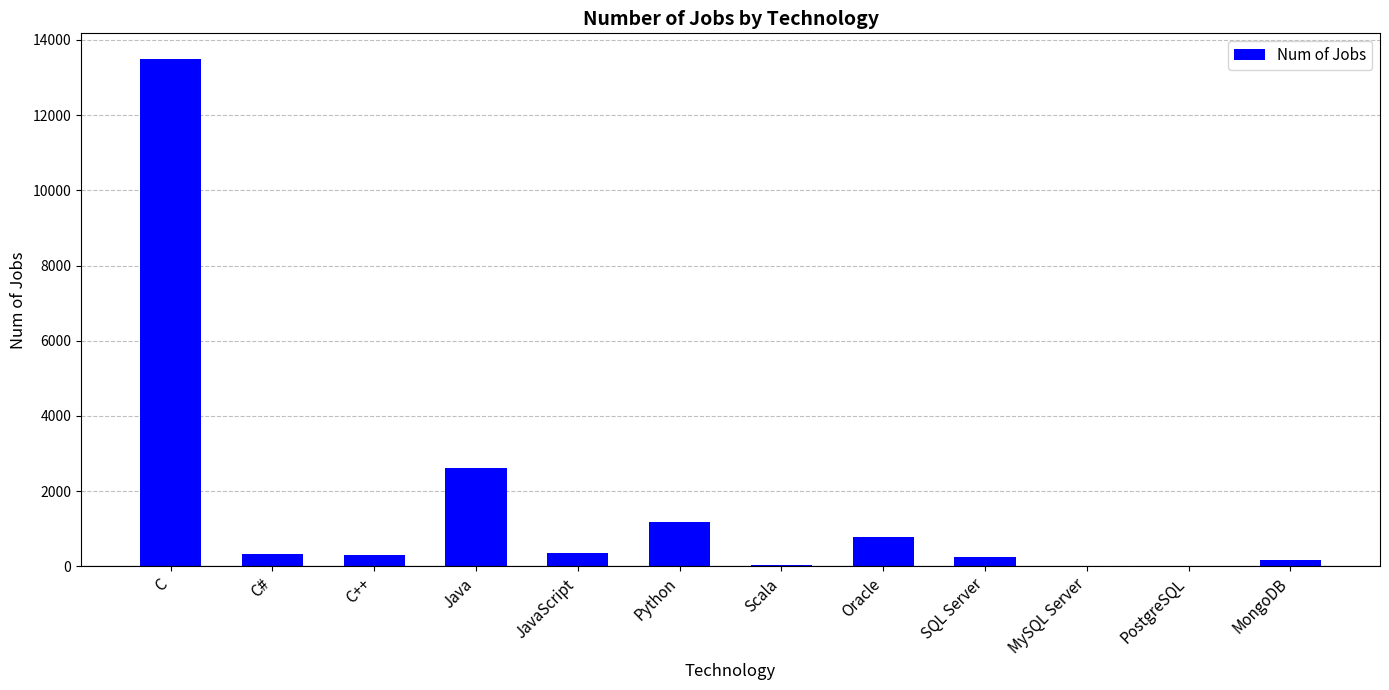

What is the sum of all values?

19524